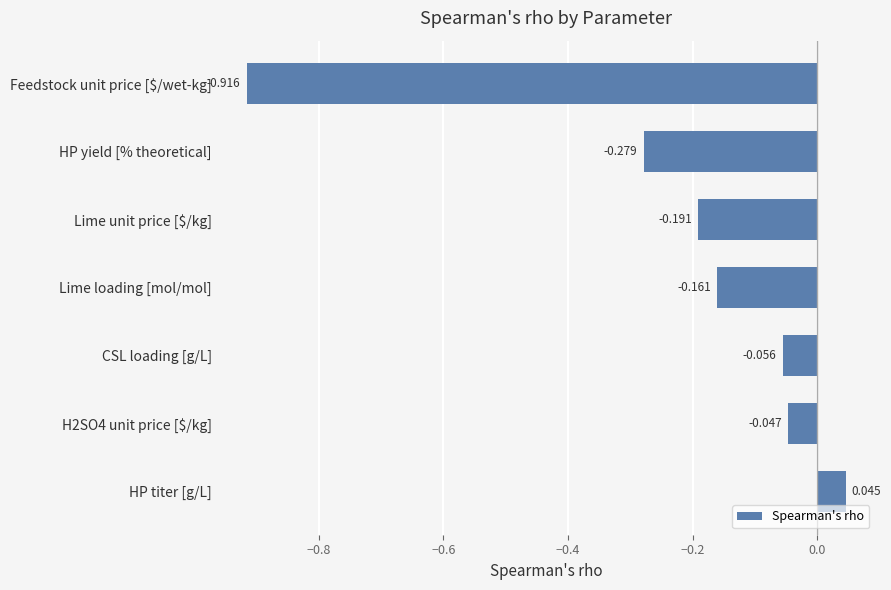

Which has a higher value, Lime unit price [$/kg] or Lime loading [mol/mol]?

Lime loading [mol/mol]